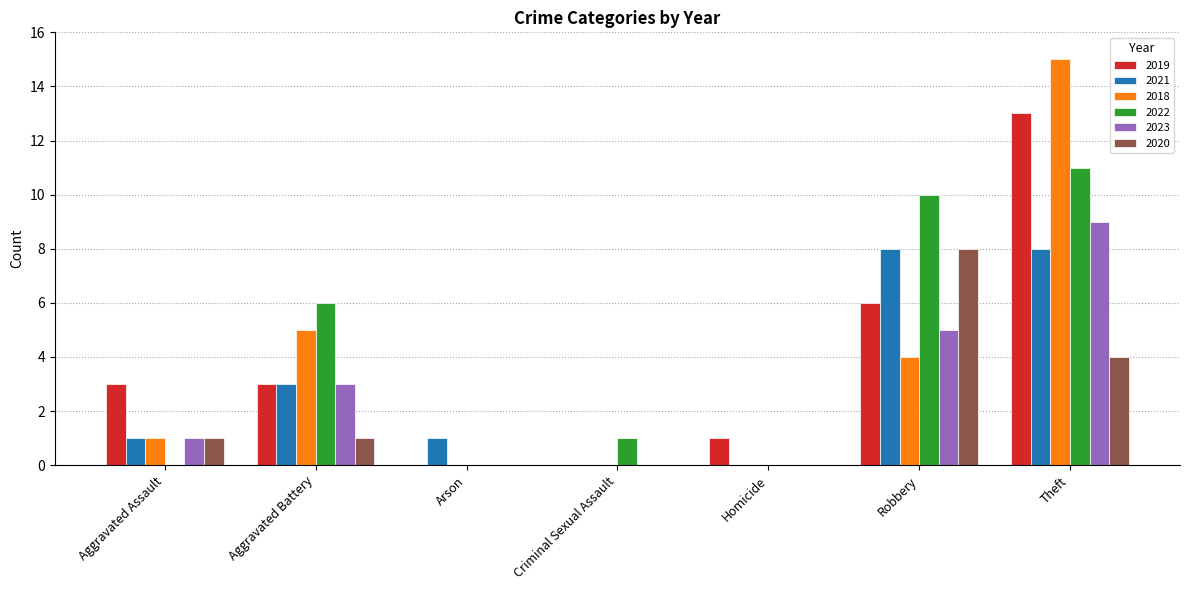

Between Aggravated Assault and Homicide, which series saw the biggest shift?

2019